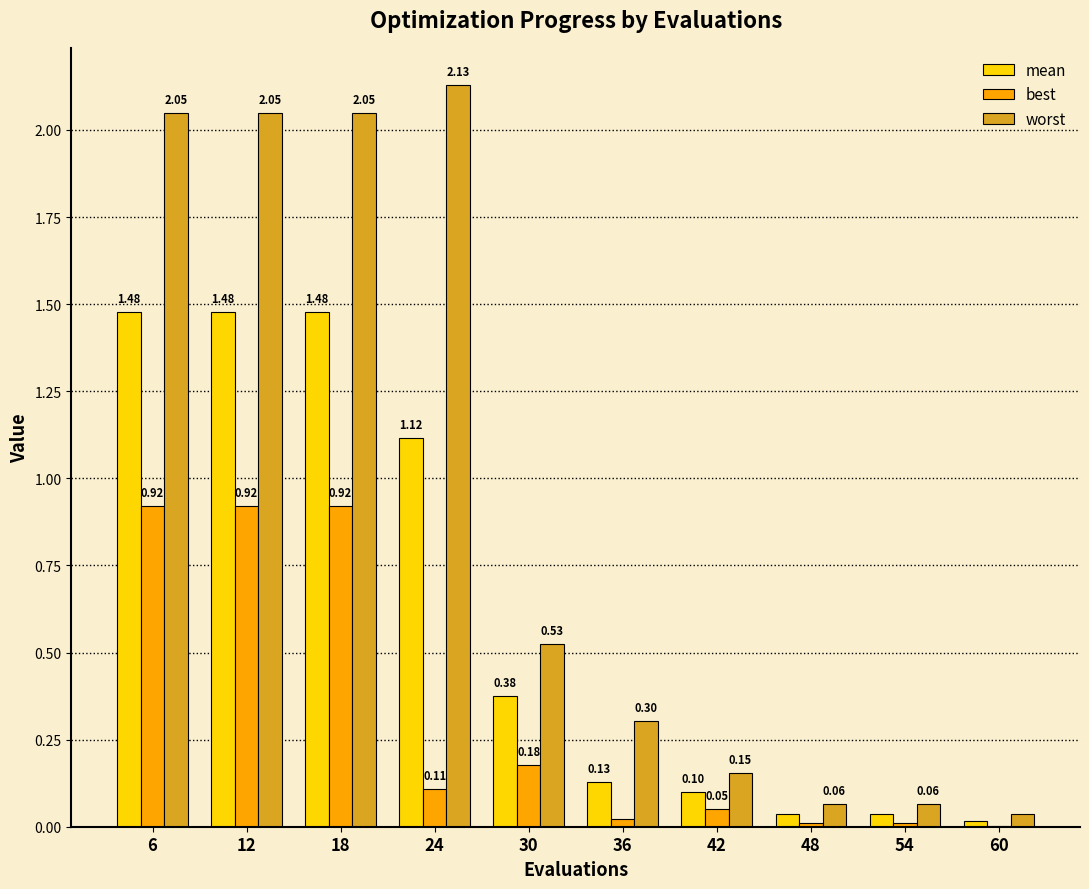

Which series has the largest total across all categories?

worst